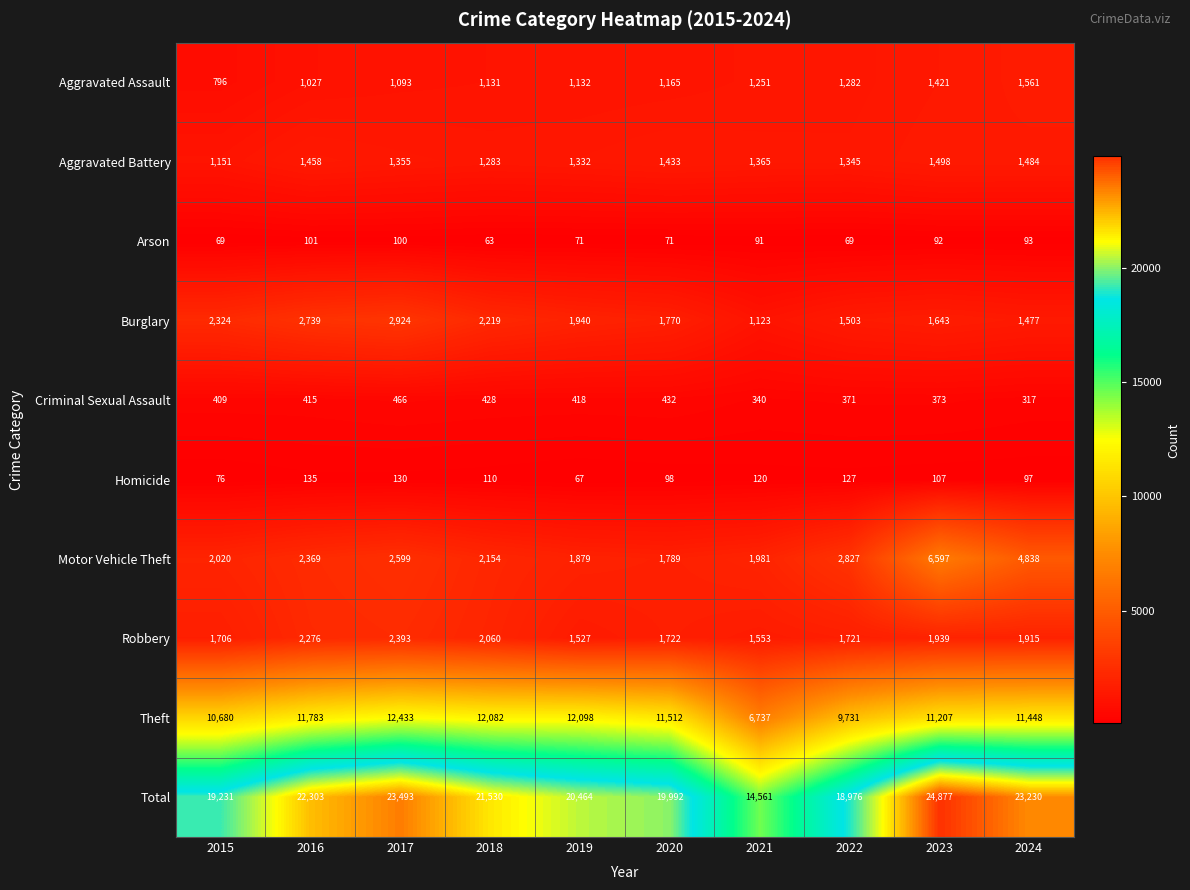

Rank the series at 2021 from lowest to highest value.

Arson, Homicide, Criminal Sexual Assault, Burglary, Aggravated Assault, Aggravated Battery, Robbery, Motor Vehicle Theft, Theft, Total